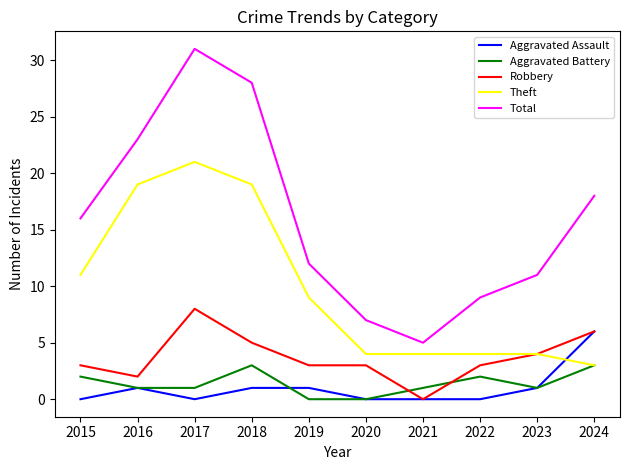

Which series has the widest spread of values?

Total